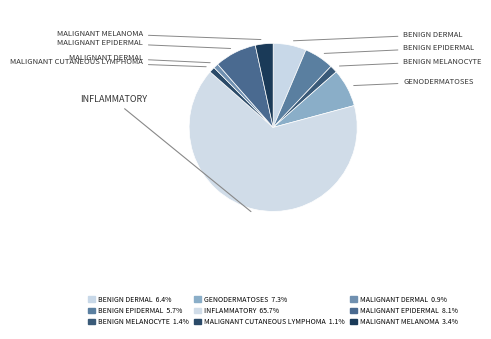

How many segments does this pie chart have?

9